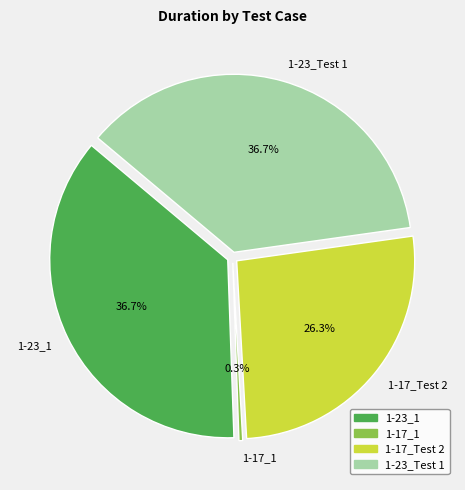

To the nearest percent, what is the difference between the 1-17_Test 2 and 1-23_1 slice percentages?

10%